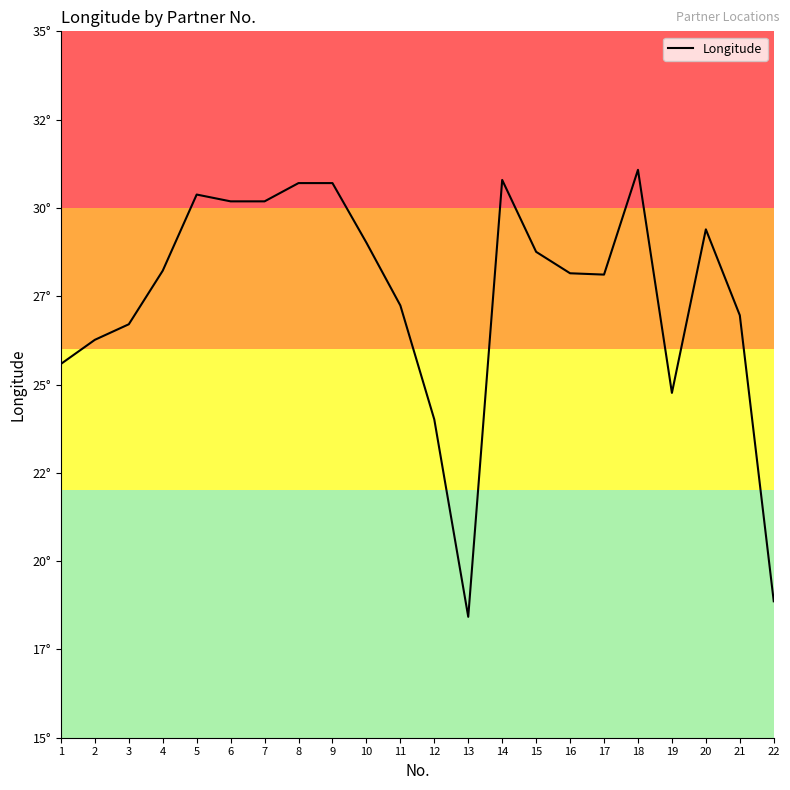

Reading left to right, list all the values displayed in this chart.

25.6	26.3	26.7	28.2	30.4	30.2	30.2	30.7	30.7	29.0	27.2	24.0	18.4	30.8	28.8	28.1	28.1	31.1	24.8	29.4	27.0	18.9